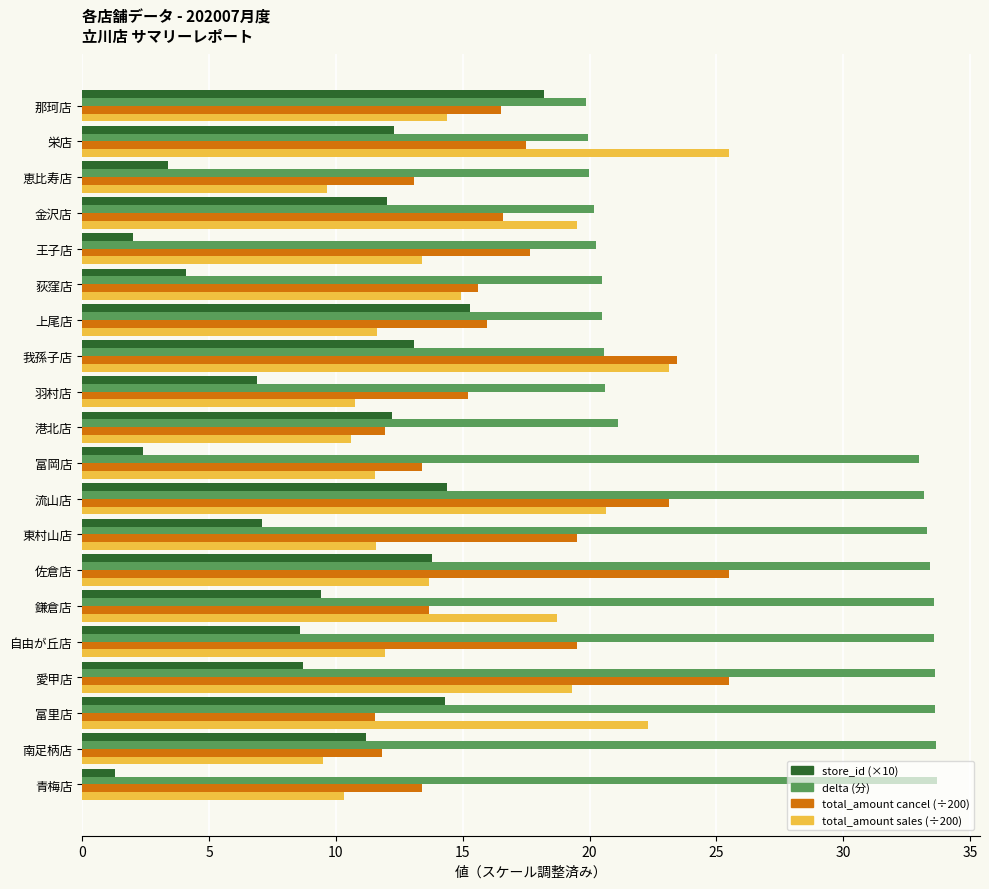

The store_id (×10) series shows 8.6 at 自由が丘店. True or false?

True